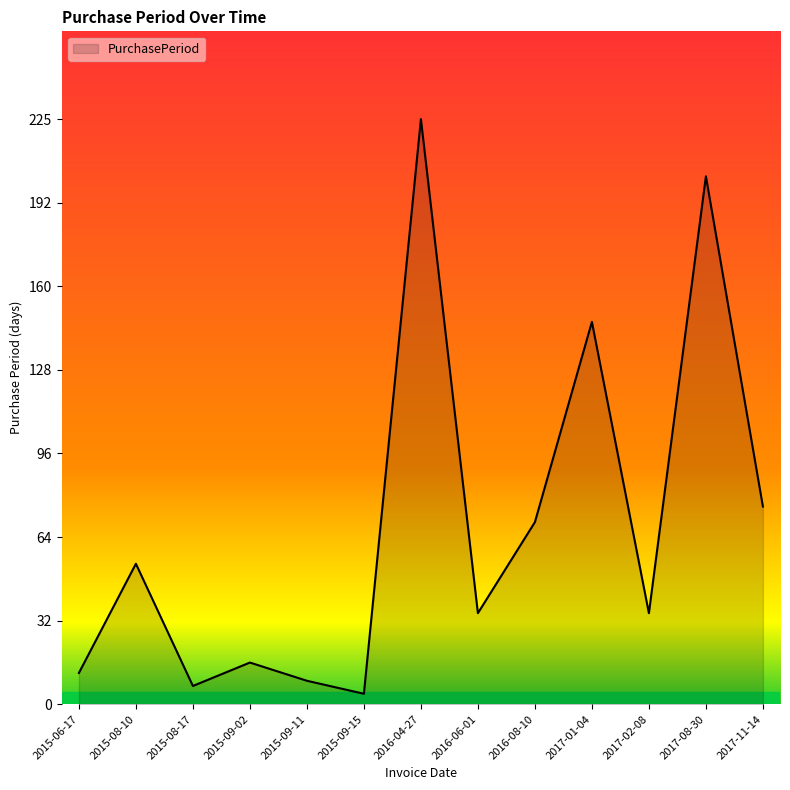

How many lines are shown in the chart?

1